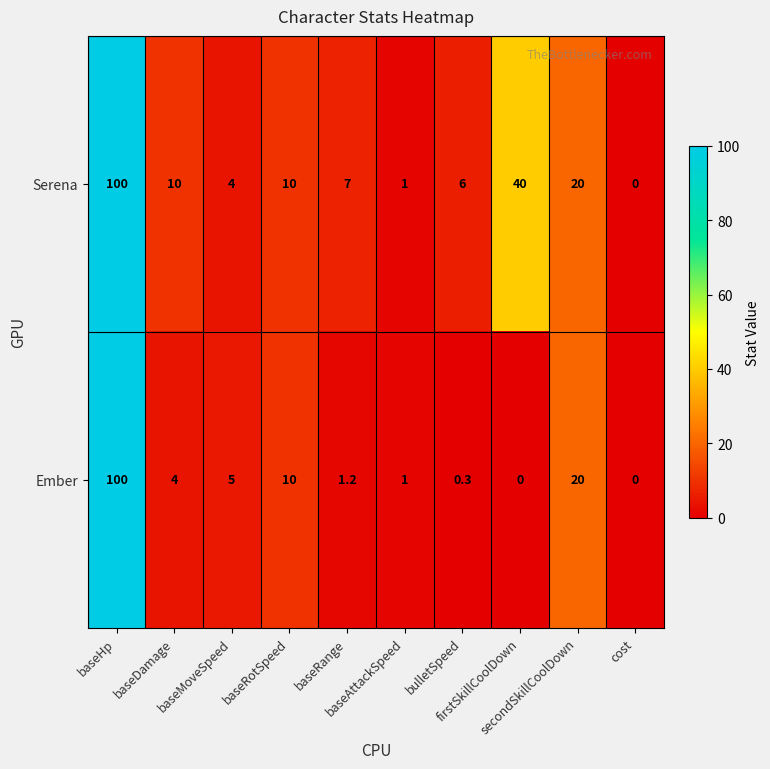

Rank the series by their average value, from highest to lowest.

Serena, Ember